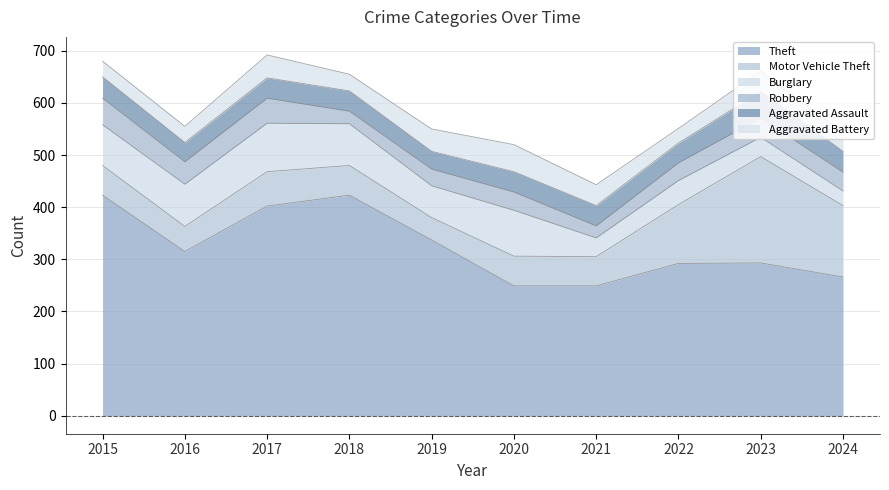

Which series has the largest range (max minus min)?

Theft